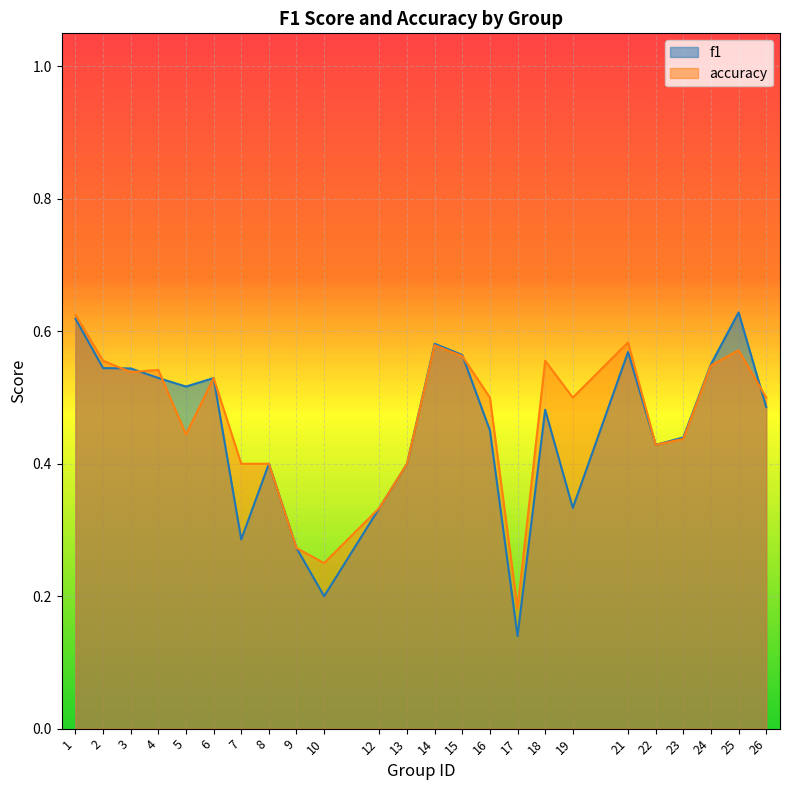

Reading left to right, list all the values displayed in this chart.

f1: 0.6	0.5	0.5	0.5	0.5	0.5	0.3	0.4	0.3	0.2	0.3	0.4	0.6	0.6	0.5	0.1	0.5	0.3	0.6	0.4	0.4	0.6	0.6	0.5
accuracy: 0.6	0.6	0.5	0.5	0.4	0.5	0.4	0.4	0.3	0.2	0.3	0.4	0.6	0.6	0.5	0.2	0.6	0.5	0.6	0.4	0.4	0.5	0.6	0.5